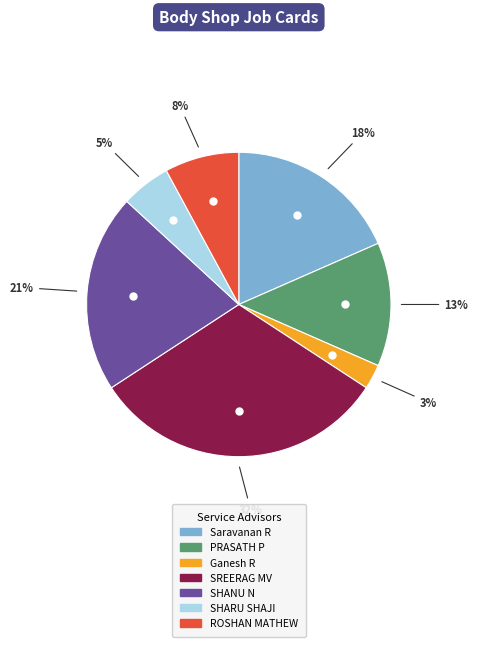

Do SHARU SHAJI and PRASATH P together represent more than half of the pie?

No